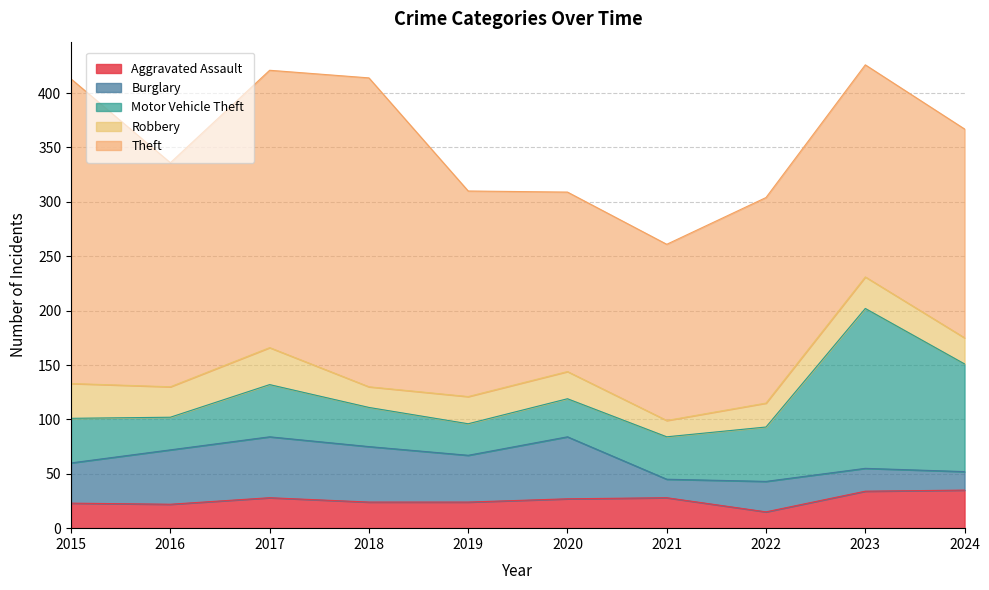

In Theft, how many points are higher than both neighbors (excluding endpoints)?

2